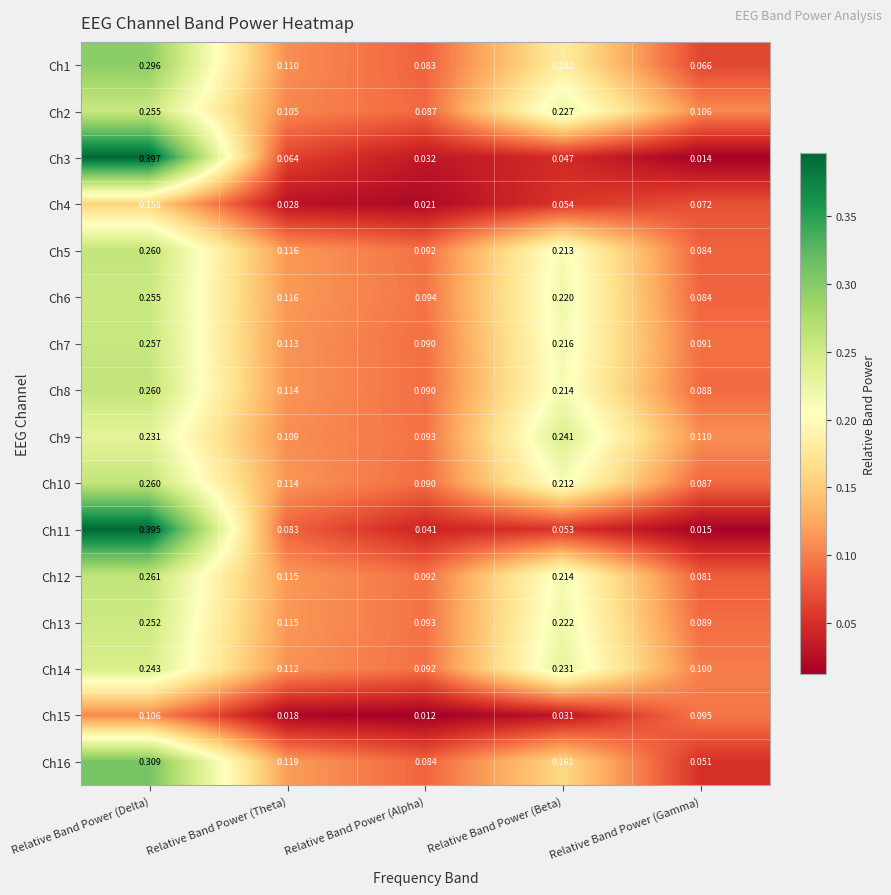

List the labels in order of Ch6 value, smallest first.

Relative Band Power (Gamma), Relative Band Power (Alpha), Relative Band Power (Theta), Relative Band Power (Beta), Relative Band Power (Delta)